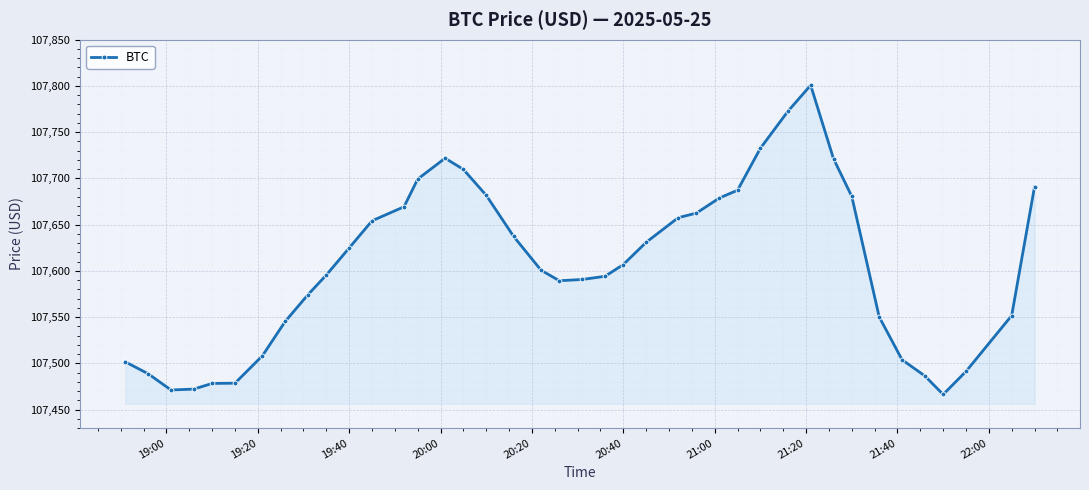

True or false: there are more than 1 points higher than both neighbors.

True